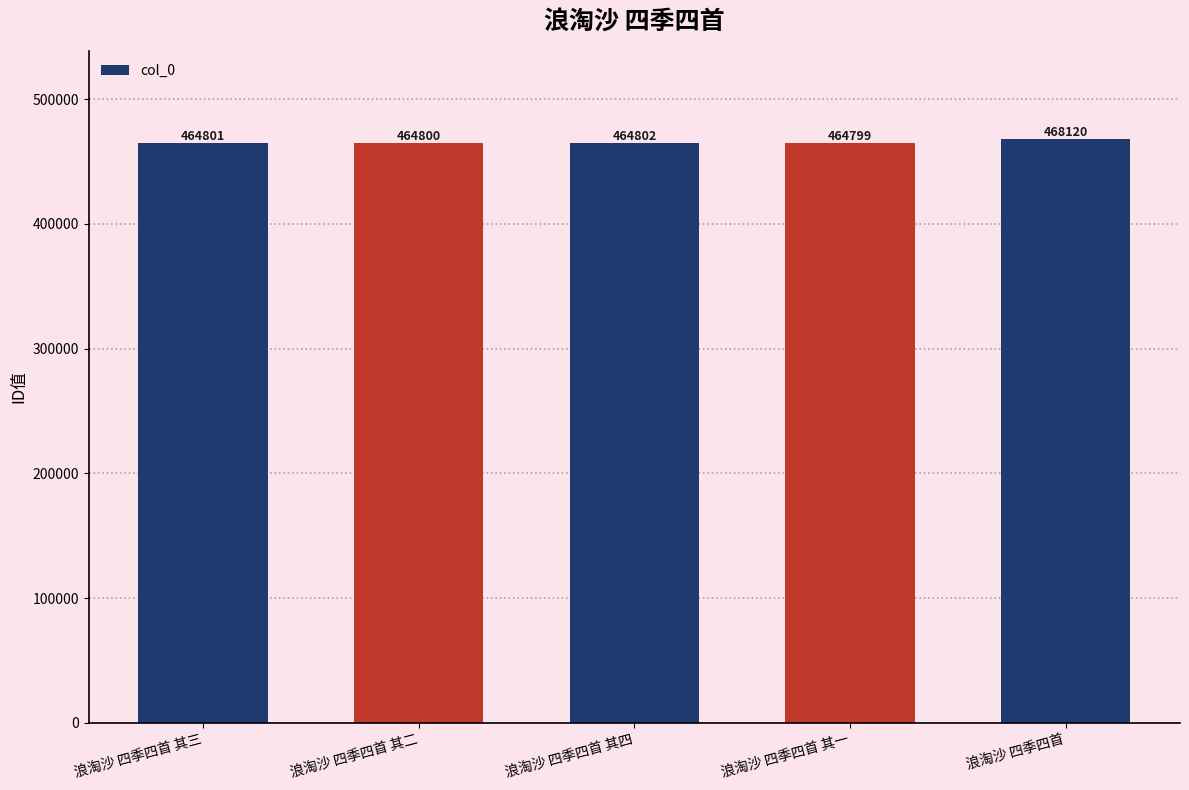

Is it true that the value at 浪淘沙 四季四首 其一 is 751447?

False